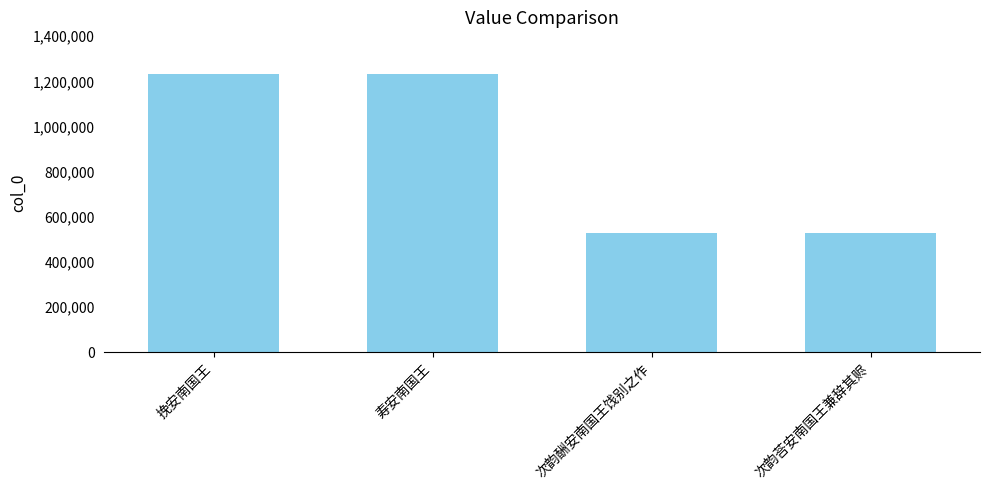

What is the value of the 3rd bar from the left?

527031